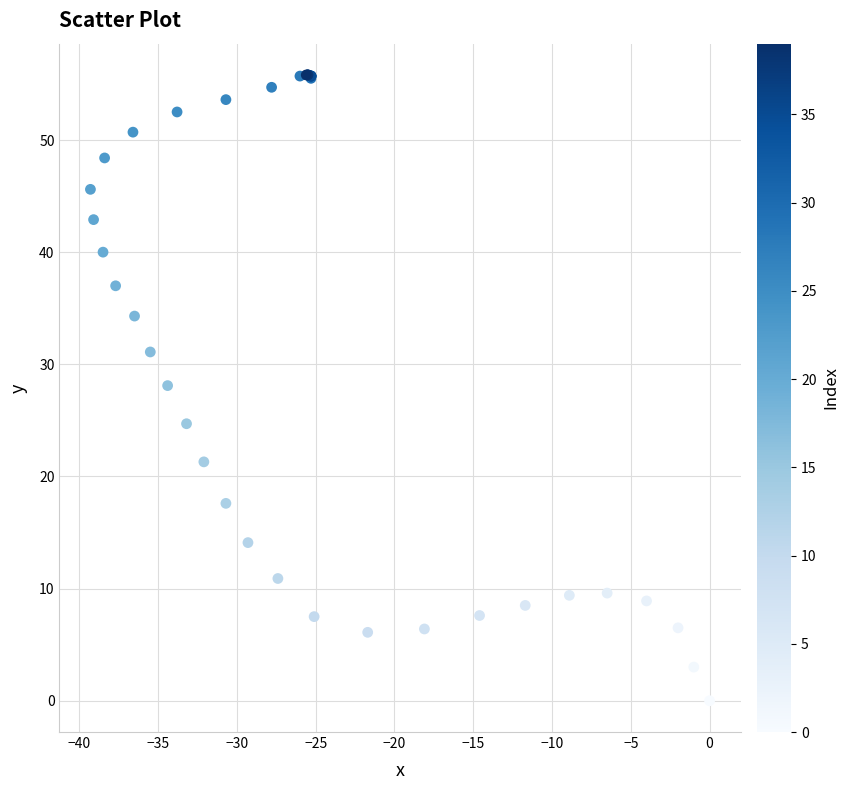

What Y value in the scatter plot is closest to 27?

28.1